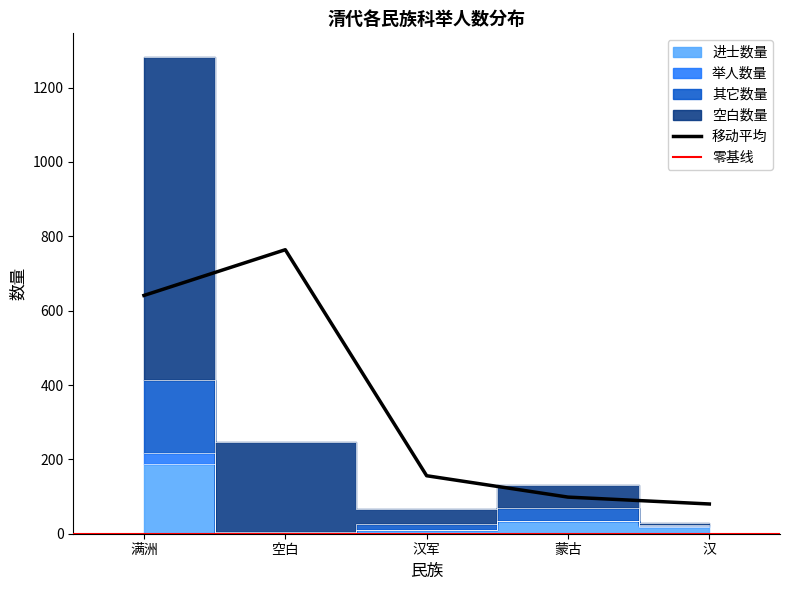

Is it true that 进士数量 equals 323 at 满洲?

False